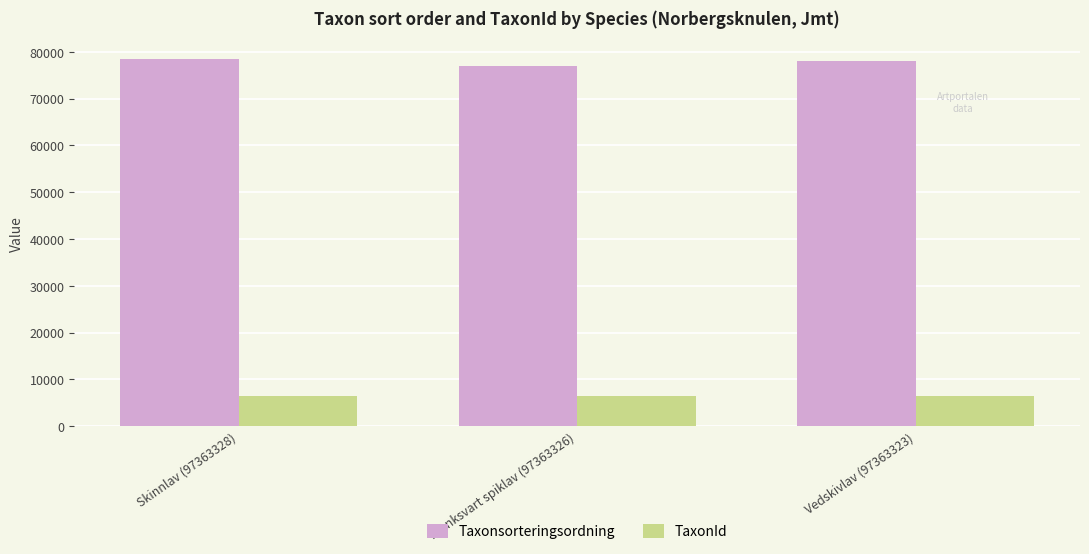

Which series has the largest total across all categories?

Taxonsorteringsordning